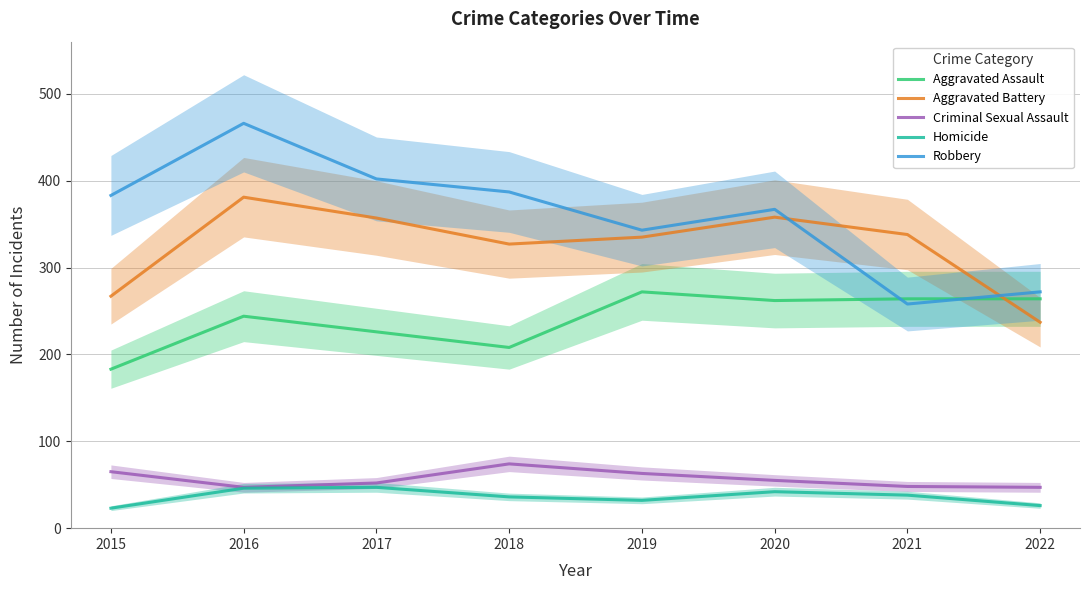

Which series has the largest total across all categories?

Robbery